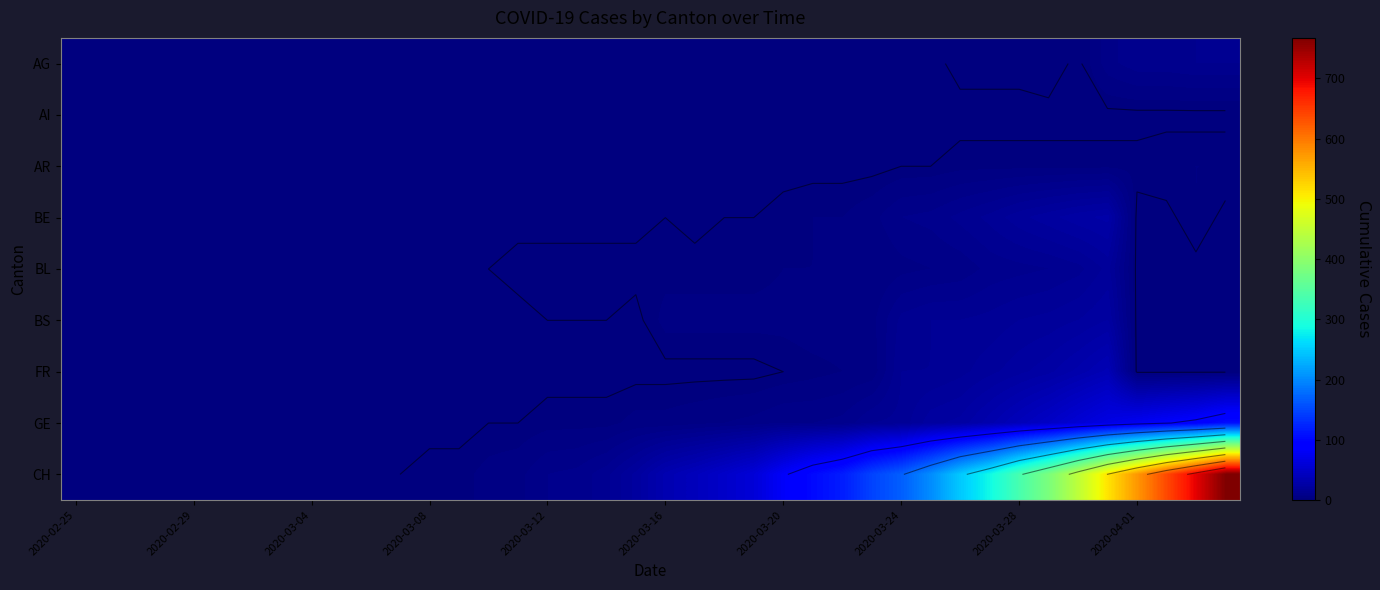

What is the maximum value for BS?

24